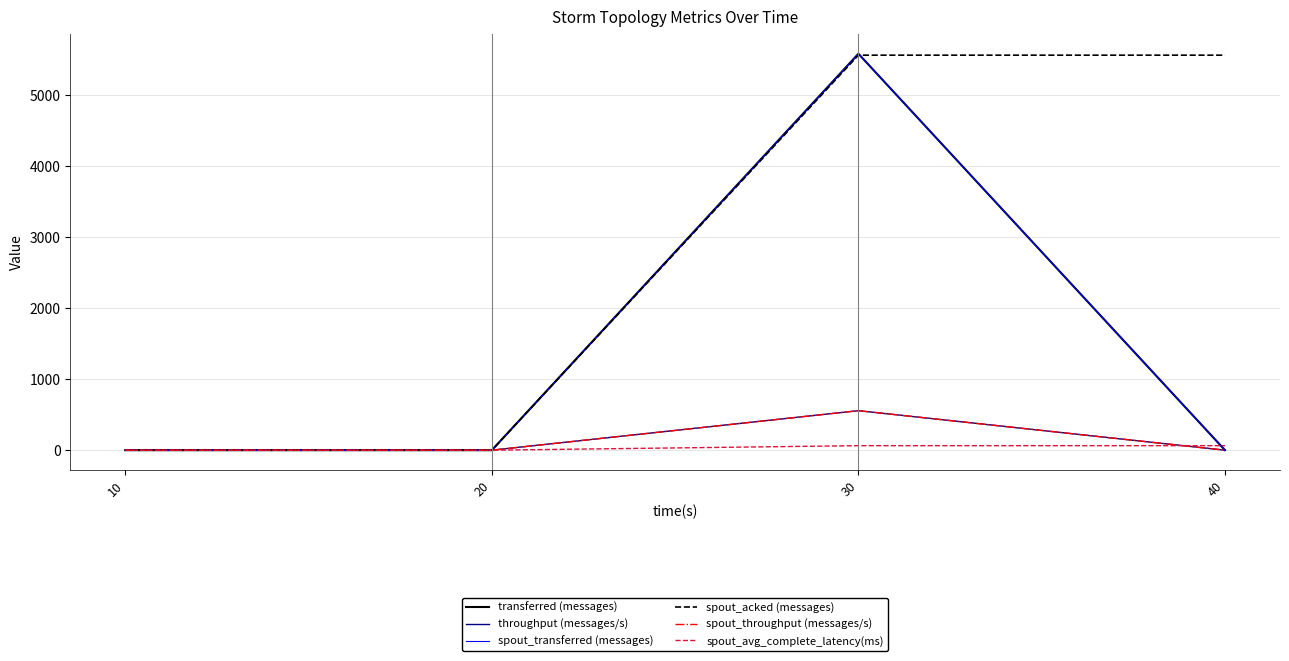

Is this an area chart (filled region under the line)?

No